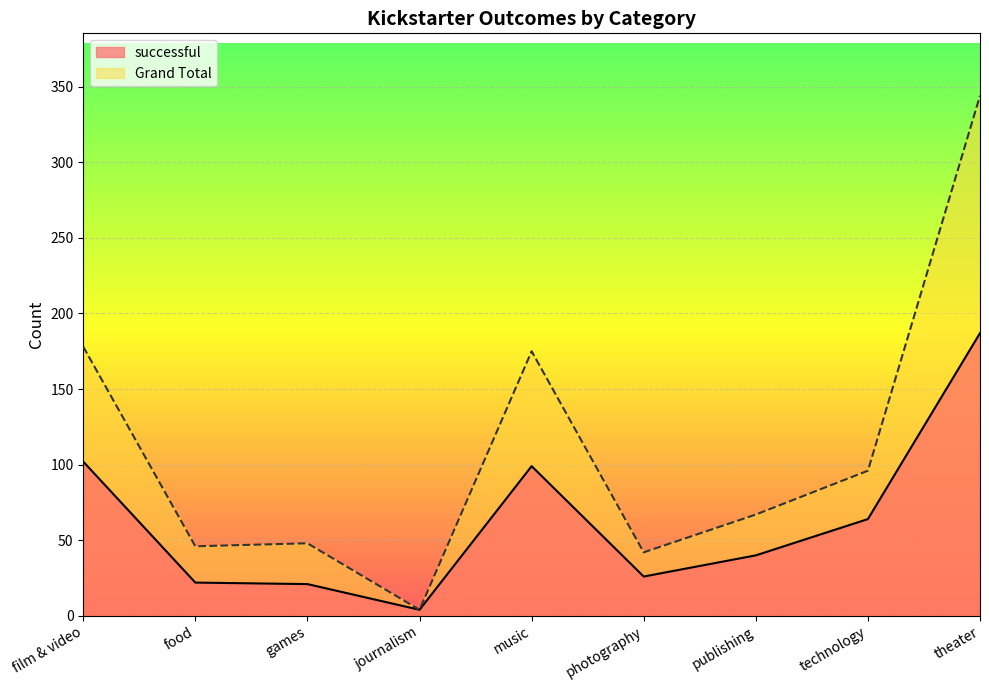

At how many categories does at least one series exceed 229?

1